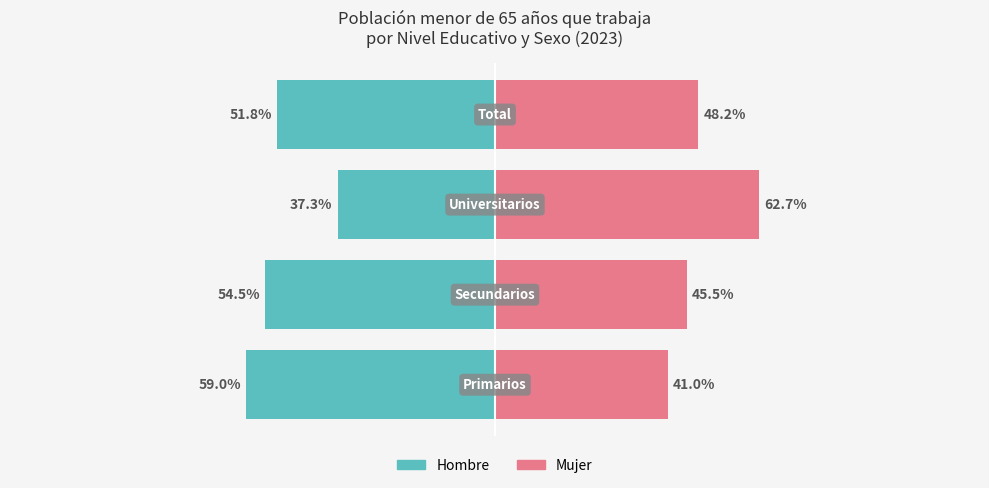

How many bars are there in total?

8